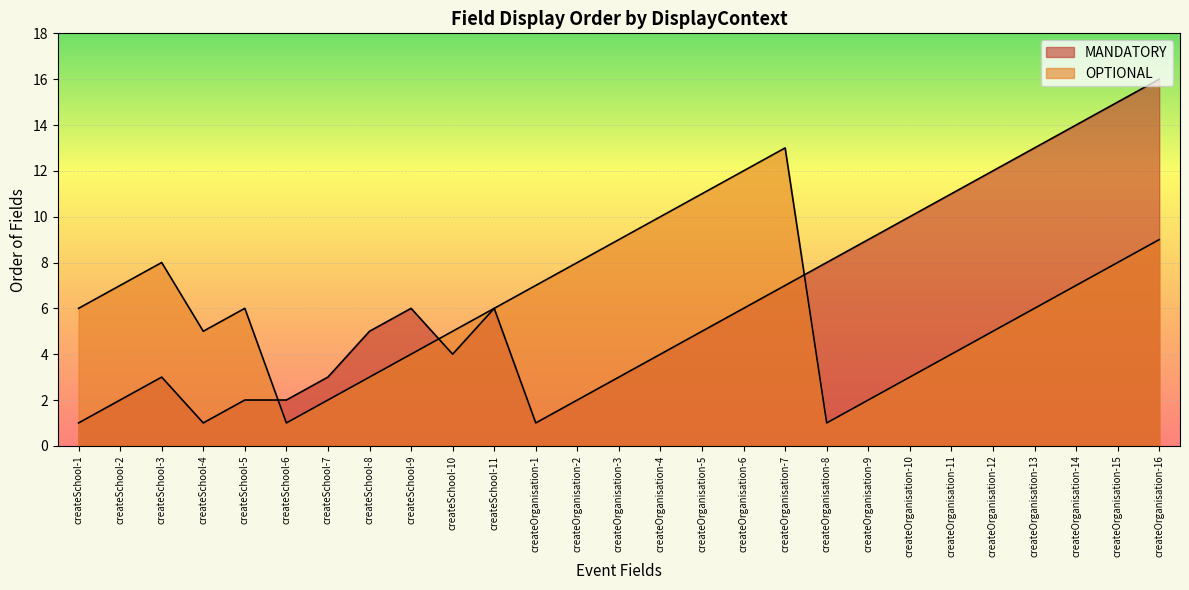

Between createSchool-7 and createOrganisation-7, which series saw the biggest shift?

OPTIONAL